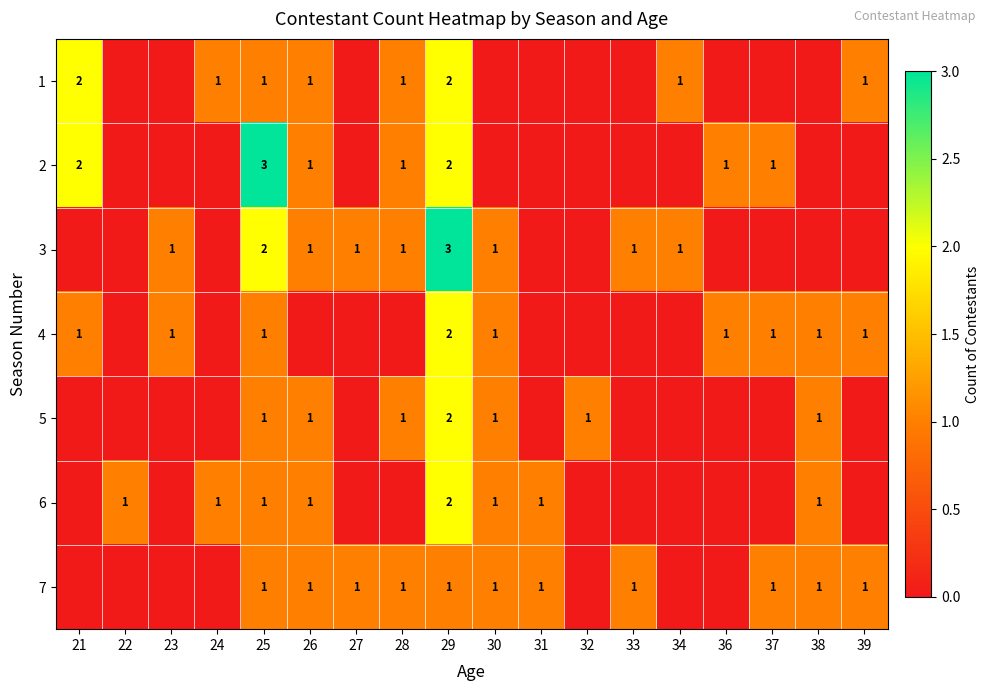

The value of 5 at 29 is 2. True or false?

True